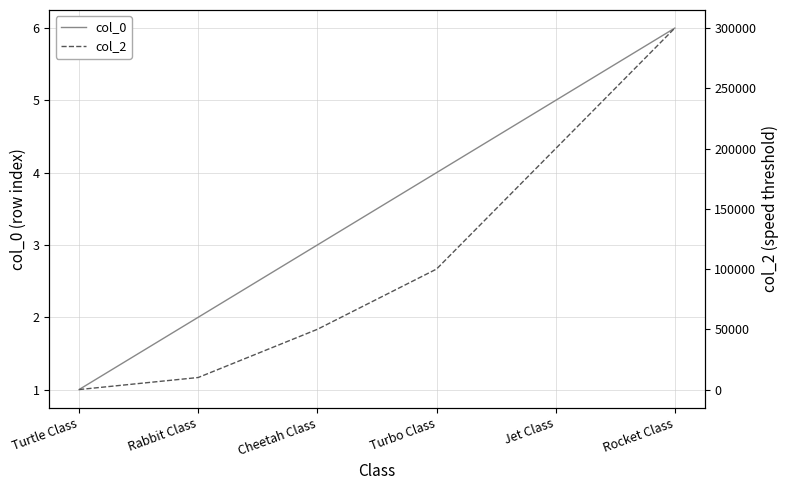

What are all the series names shown in the legend?

col_0, col_2